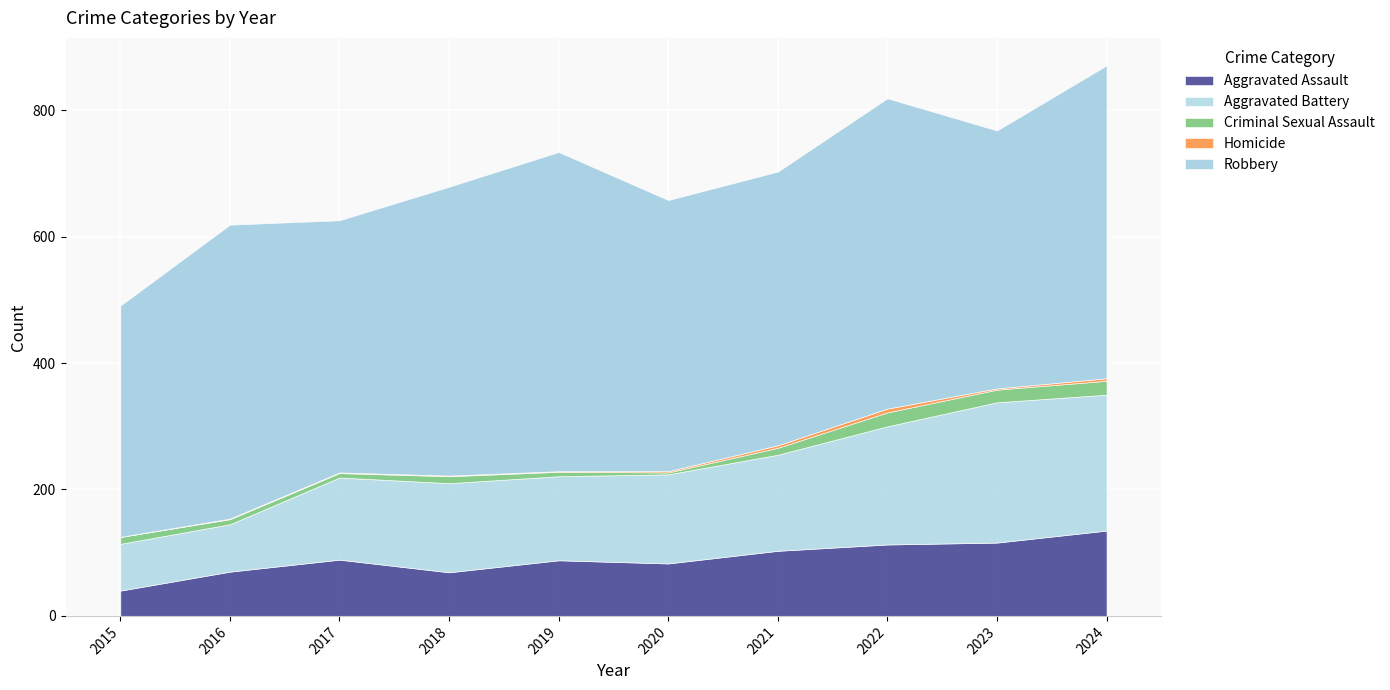

Which series has the widest spread of values?

Aggravated Battery